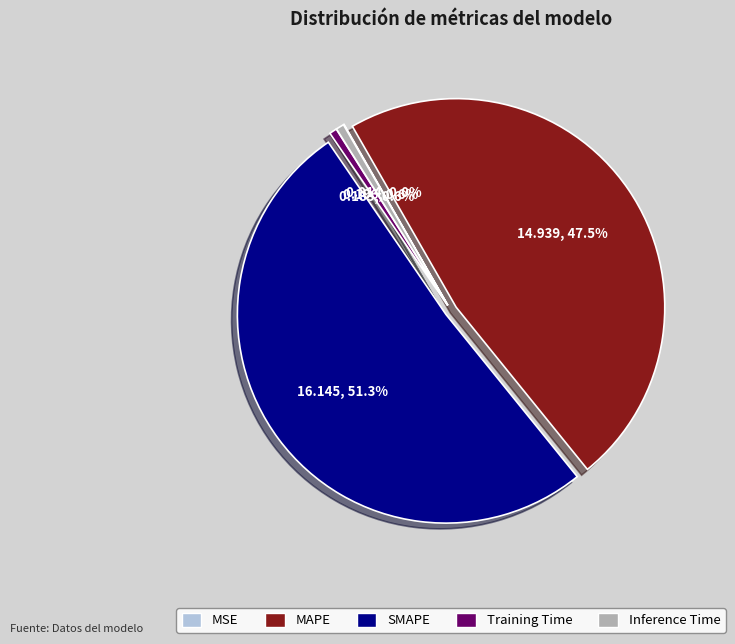

What percentage is NOT represented by MAPE?

52.5%